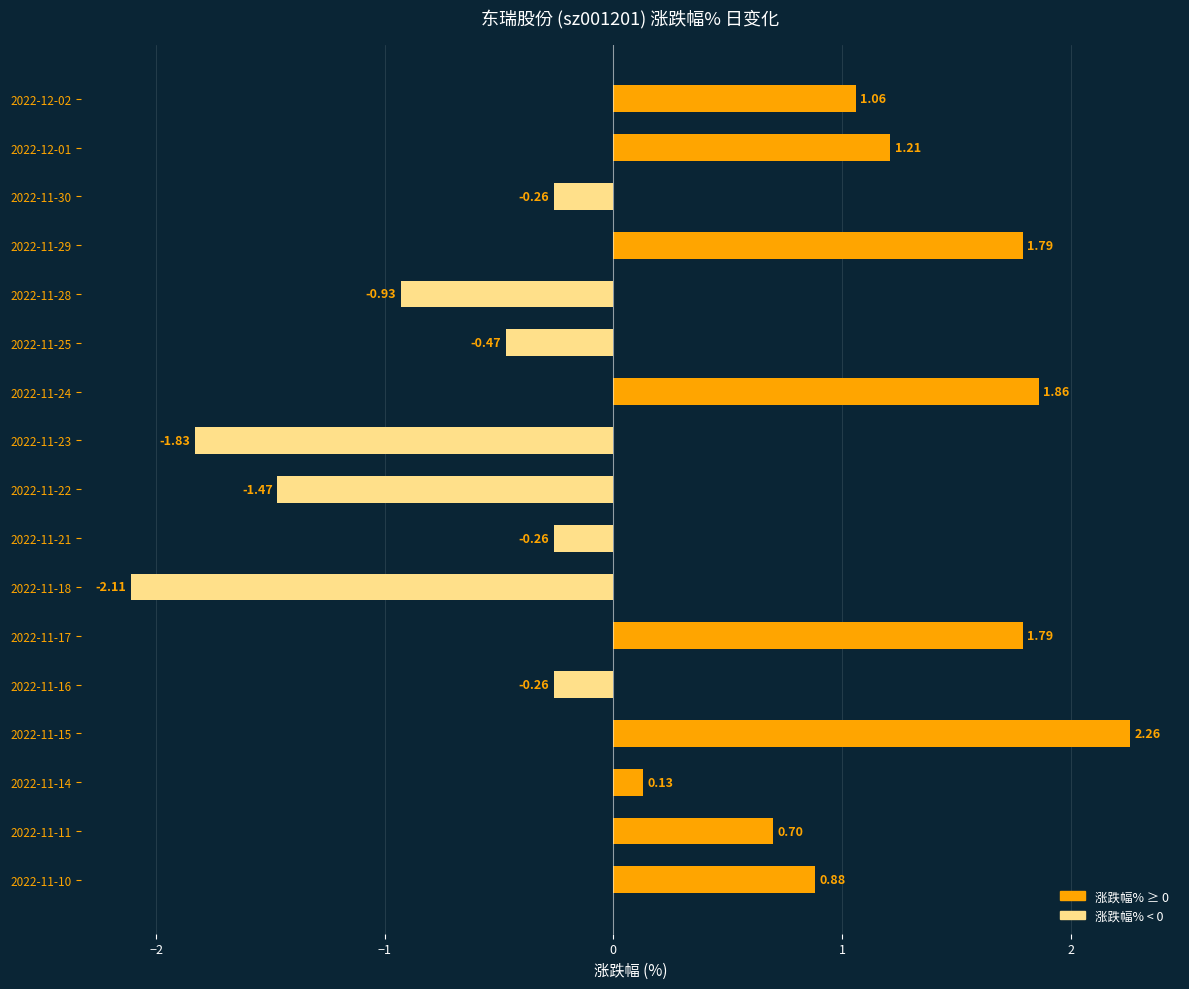

What is the difference between the maximum and minimum values?

4.4